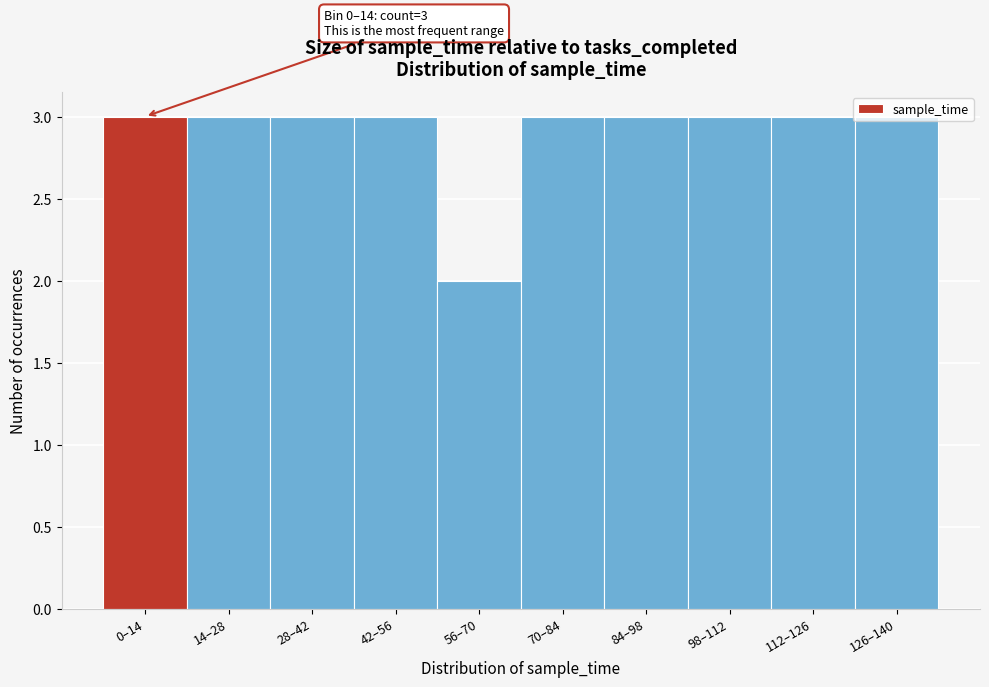

What is the sum of all values?

29